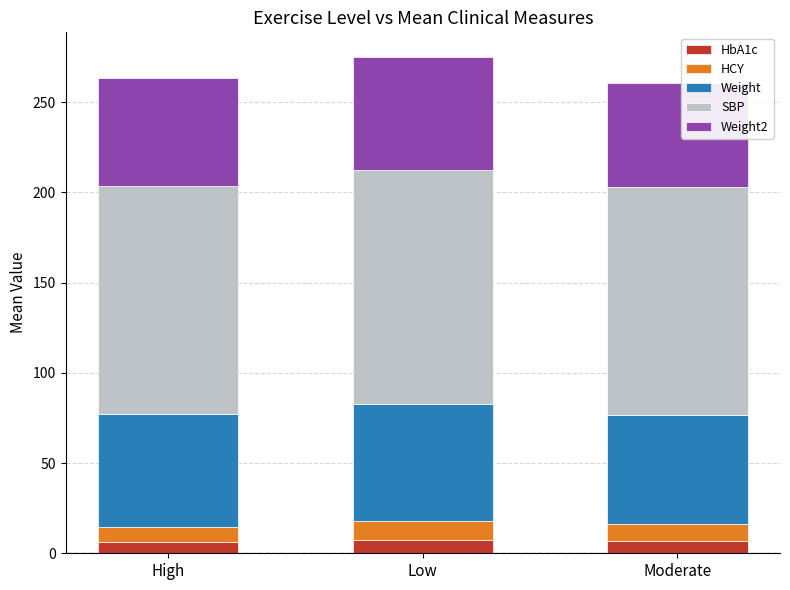

What is the lowest value of the HbA1c series?

6.5